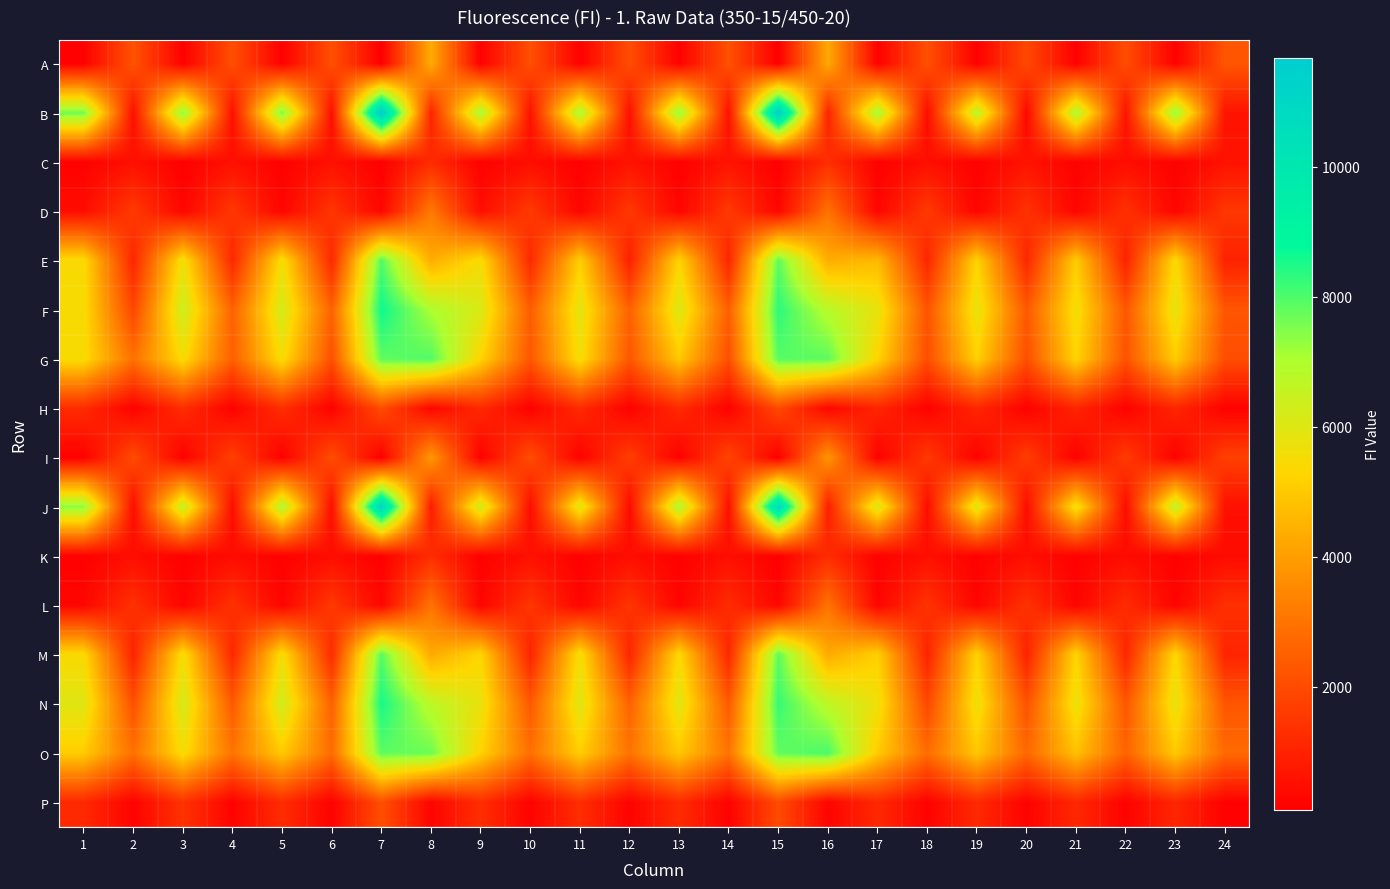

Reading right to left, list all the values displayed in this chart.

A: 24=2250	23=169	22=2050	21=161	20=1949	19=162	18=2143	17=163	16=4283	15=109	14=2147	13=160	12=2067	11=157	10=2131	9=158	8=4343	7=115	6=2121	5=156	4=2100	3=160	2=2196	1=158
B: 24=617	23=7340	22=623	21=7011	20=295	19=6772	18=432	17=7127	16=1036	15=11433	14=558	13=7329	12=521	11=7125	10=539	9=7127	8=1025	7=11678	6=486	5=7595	4=517	3=7399	2=528	1=7649
C: 24=575	23=183	22=464	21=187	20=611	19=175	18=508	17=171	16=1273	15=143	14=616	13=173	12=598	11=171	10=472	9=170	8=1206	7=138	6=540	5=169	4=536	3=169	2=530	1=168
D: 24=1507	23=263	22=1357	21=256	20=1389	19=258	18=1554	17=264	16=2965	15=286	14=1558	13=264	12=1541	11=263	10=1569	9=475	8=3146	7=294	6=1457	5=259	4=1530	3=275	2=1582	1=451
E: 24=983	23=5436	22=986	21=5094	20=1113	19=5268	18=1090	17=4649	16=4355	15=7834	14=1084	13=5306	12=935	11=5155	10=1150	9=5501	8=4331	7=7960	6=1139	5=5553	4=1140	3=5632	2=1081	1=5430
F: 24=2264	23=5835	22=2301	21=5603	20=2350	19=5833	18=2216	17=5846	16=6820	15=8333	14=2490	13=6057	12=2547	11=5895	10=2454	9=6134	8=7023	7=8648	6=2564	5=6235	4=2580	3=6387	2=1880	1=5464
G: 24=2071	23=5082	22=2181	21=5267	20=2116	19=5196	18=2066	17=5277	16=7846	15=7903	14=2106	13=4997	12=2295	11=5561	10=2296	9=5285	8=7966	7=7818	6=2140	5=5508	4=2492	3=5473	2=2934	1=5472
H: 24=176	23=1074	22=172	21=1040	20=168	19=1085	18=172	17=1064	16=285	15=1960	14=182	13=1175	12=175	11=1194	10=176	9=1156	8=289	7=2040	6=180	5=1267	4=179	3=1252	2=189	1=1217
I: 24=1732	23=168	22=1603	21=170	20=1652	19=168	18=1553	17=169	16=3821	15=114	14=1842	13=160	12=1683	11=162	10=2055	9=162	8=3902	7=110	6=2058	5=162	4=1734	3=164	2=2010	1=166
J: 24=538	23=6685	22=450	21=5693	20=434	19=6048	18=434	17=6159	16=882	15=10775	14=510	13=7017	12=386	11=6002	10=444	9=6367	8=843	7=11061	6=447	5=6957	4=432	3=6567	2=468	1=7396
K: 24=418	23=174	22=430	21=170	20=493	19=174	18=515	17=174	16=1218	15=140	14=505	13=165	12=485	11=165	10=549	9=168	8=1261	7=145	6=480	5=164	4=448	3=165	2=489	1=165
L: 24=1318	23=243	22=1220	21=239	20=1375	19=244	18=1412	17=249	16=2999	15=273	14=1221	13=244	12=1448	11=248	10=1470	9=254	8=2999	7=288	6=1547	5=251	4=1375	3=245	2=1355	1=283
M: 24=1048	23=5349	22=1087	21=5277	20=978	19=5240	18=1011	17=5166	16=4278	15=7833	14=1116	13=5401	12=1072	11=5575	10=1024	9=5301	8=4265	7=7909	6=1222	5=5535	4=1121	3=5527	2=1006	1=5406
N: 24=2268	23=5812	22=2284	21=5731	20=2177	19=5681	18=1907	17=5669	16=6722	15=8232	14=2364	13=5981	12=2576	11=5987	10=2340	9=5774	8=6741	7=8553	6=2556	5=6338	4=2364	3=6204	2=2129	1=5984
O: 24=2755	23=5017	22=2597	21=4820	20=2716	19=4966	18=2825	17=5061	16=8043	15=7790	14=3025	13=4979	12=2990	11=5141	10=2886	9=5246	8=7699	7=7842	6=2812	5=5035	4=3014	3=5497	2=2925	1=5094
P: 24=172	23=1076	22=190	21=1124	20=197	19=1160	18=189	17=1141	16=255	15=2005	14=185	13=1219	12=201	11=1271	10=206	9=1279	8=250	7=2102	6=185	5=1234	4=206	3=1401	2=205	1=1173